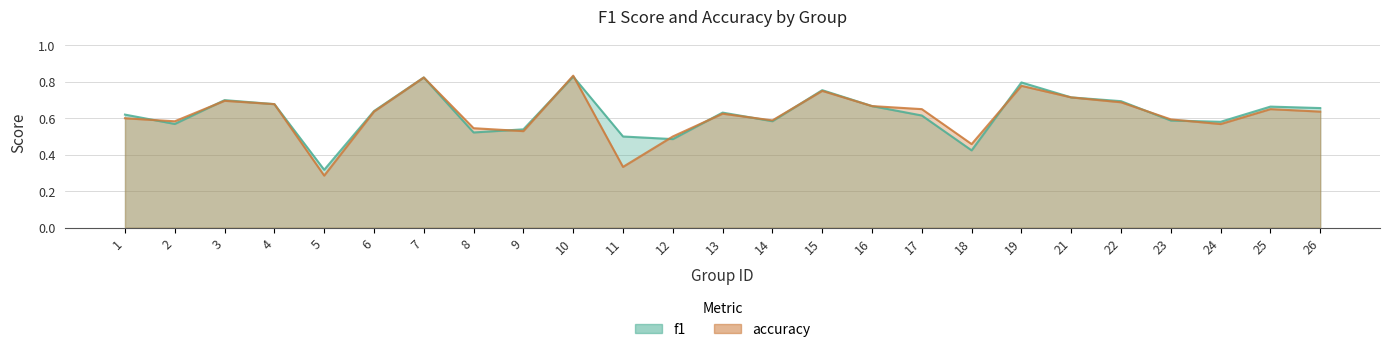

True or false: accuracy has a value of 0.7 at 25.

True